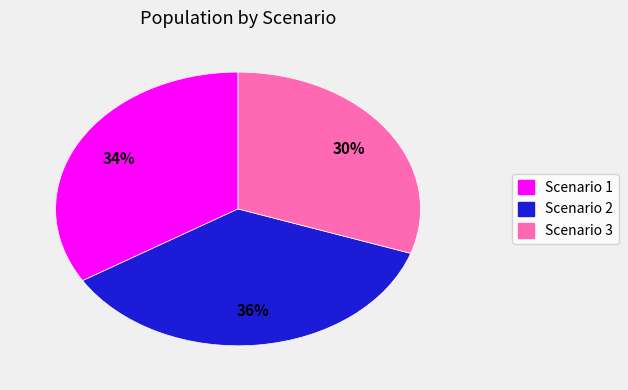

Is there a majority slice in this chart?

No